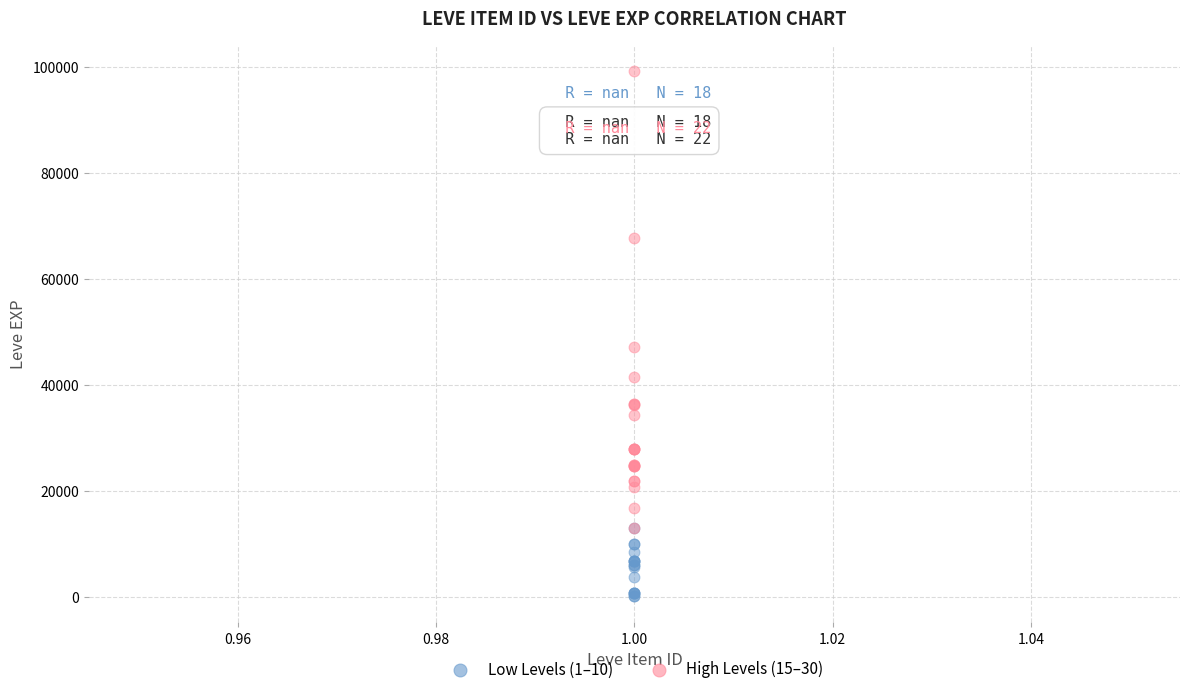

Which series contains the highest Y value?

High Levels (15–30)